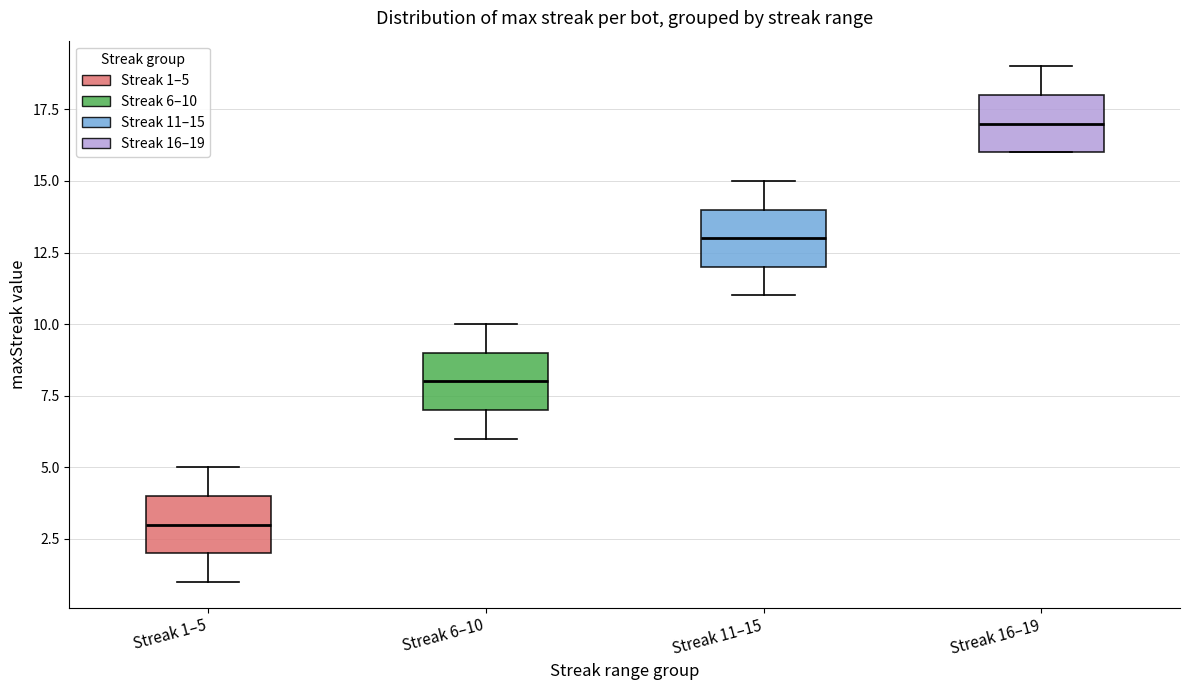

Reading left to right, transcribe this box plot: for each box, give where its median line is, the range the box spans, and where its two whiskers end, as read against the y-axis. The values are not printed on the chart, so give them approximately, as read against the axis.

Streak 1–5: median 3, box 2 to 4, whiskers 1 to 5
Streak 6–10: median 8, box 7 to 9, whiskers 6 to 10
Streak 11–15: median 13, box 12 to 14, whiskers 11 to 15
Streak 16–19: median 17, box 16 to 18, whiskers 16 to 19